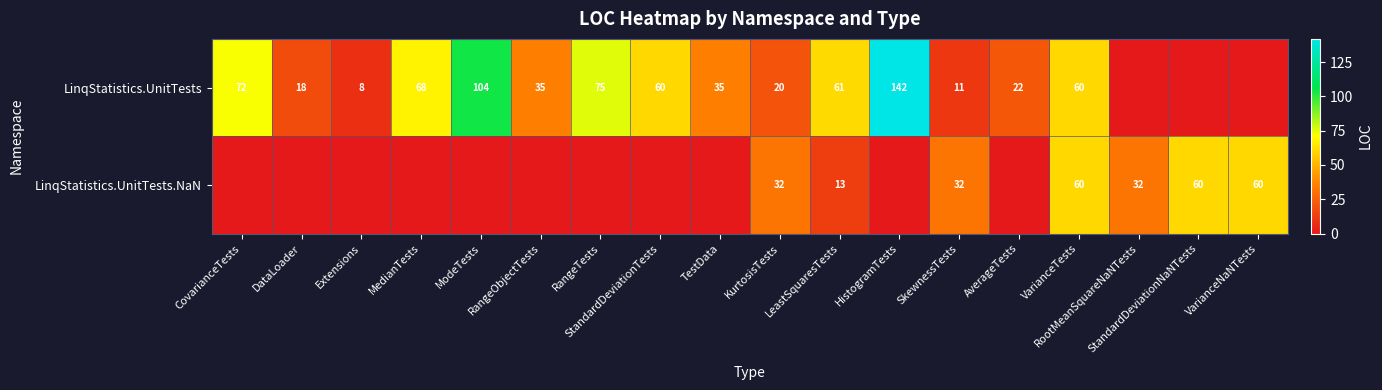

True or false: LinqStatistics.UnitTests.NaN has a value of 60 at VarianceTests.

True